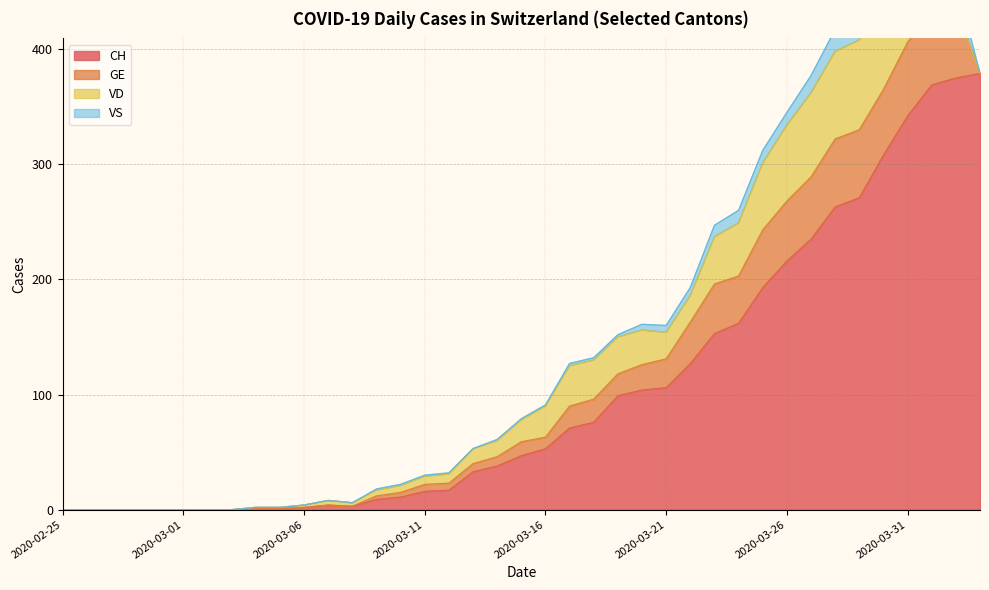

Between which two adjacent categories do VD and VS first intersect?

2020-04-01 and 2020-04-02